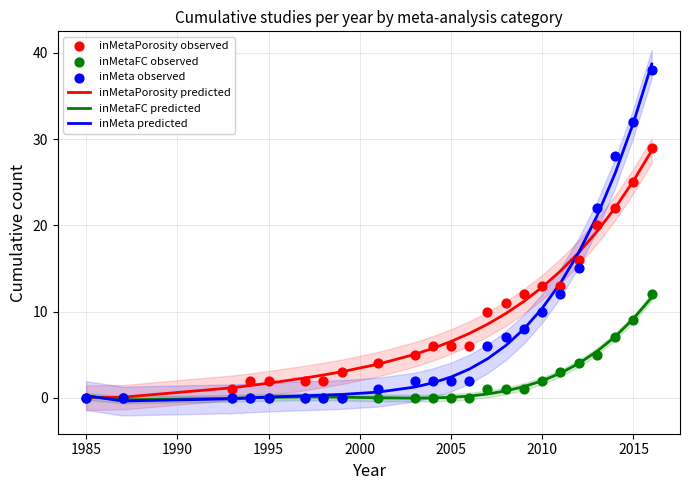

Is the value of inMeta predicted at 18 greater than the value of inMetaFC observed at 1995?

Yes